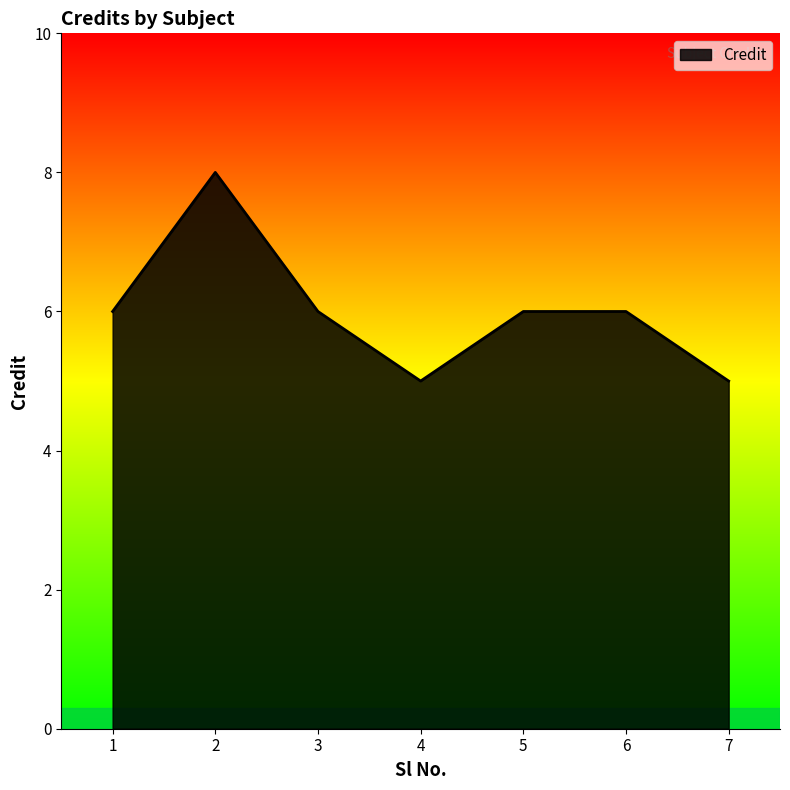

Does the chart display data point markers on the line(s)?

No